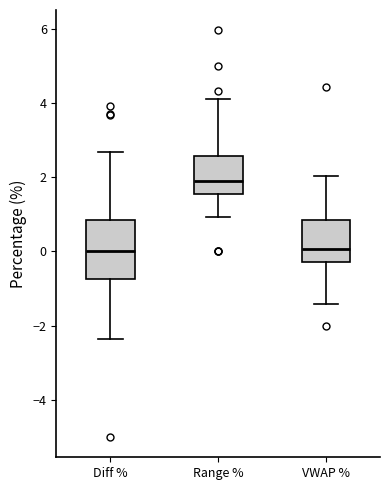

Reading left to right, read every box against the y-axis: the position of its median line, the range the box covers, and the ends of its whiskers. The values are not printed on the chart, so give them approximately, as read against the axis.

Diff %: median 0.0, box -0.8 to 0.8, whiskers -2.4 to 2.6
Range %: median 1.8, box 1.6 to 2.6, whiskers 1.0 to 4.2
VWAP %: median 0.0, box -0.2 to 0.8, whiskers -1.4 to 2.0